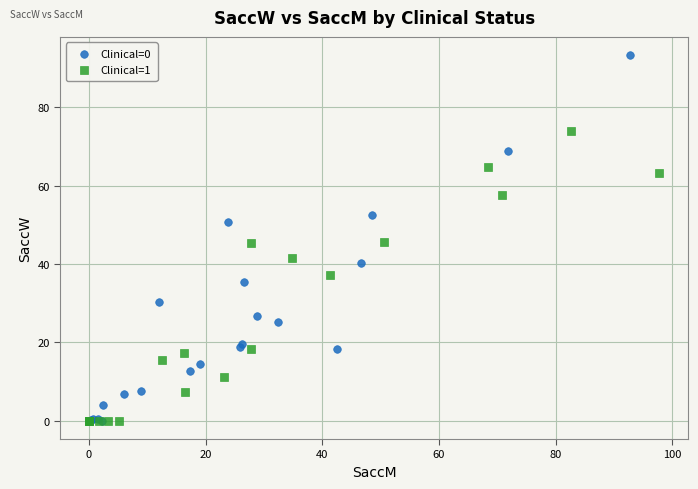

Which series has the widest spread of Y values?

Clinical=0